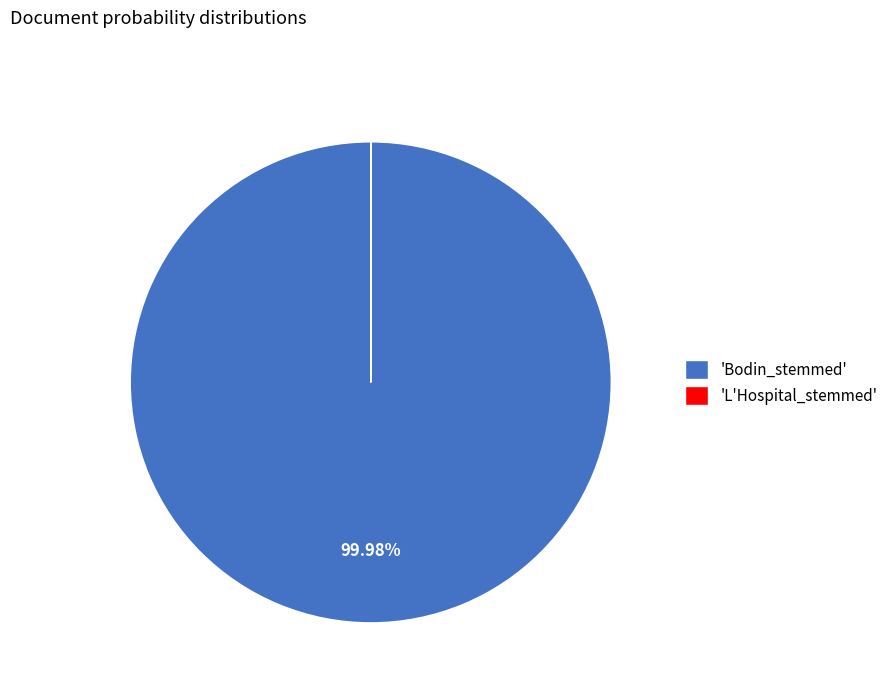

Which category has the biggest portion of the pie?

'Bodin_stemmed'